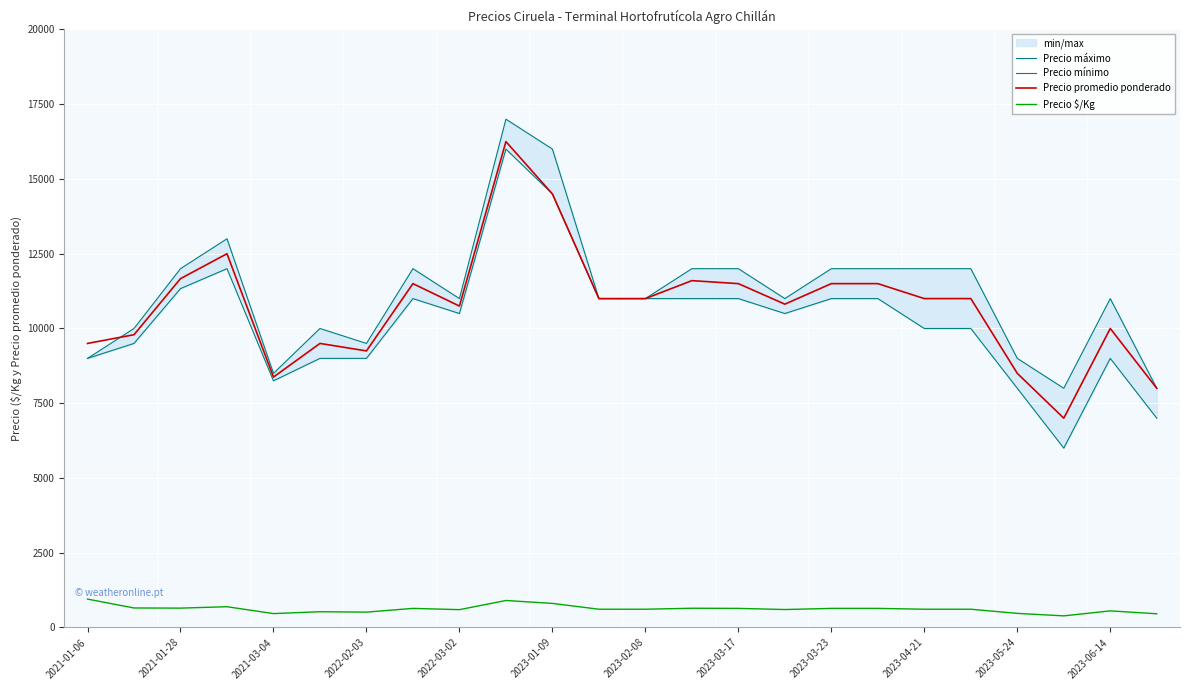

How many data points in Precio mínimo are less than 10500?

11